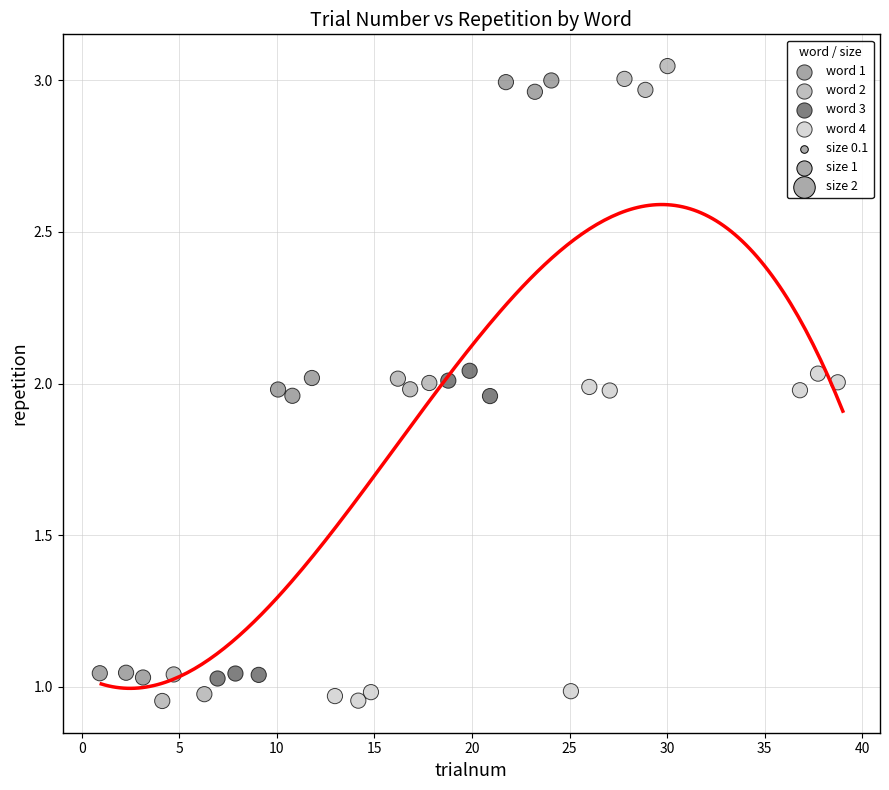

Which series contains the highest Y value?

word 2